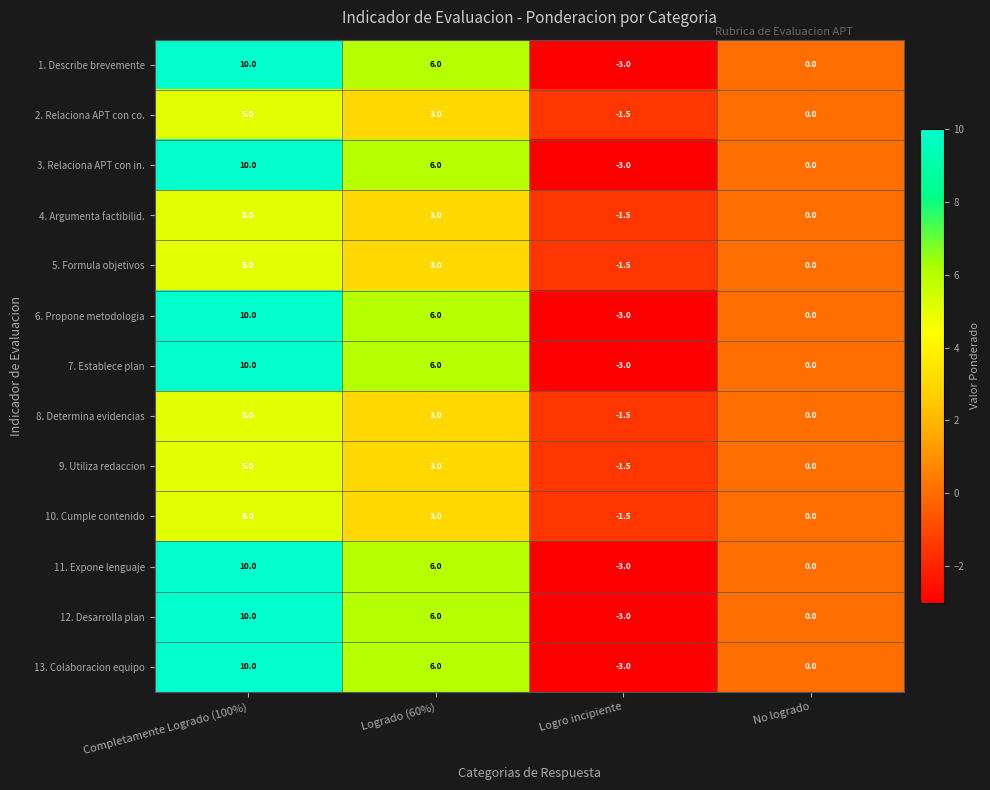

What value does the 10. Cumple contenido series have at Completamente Logrado (100%)?

5.0